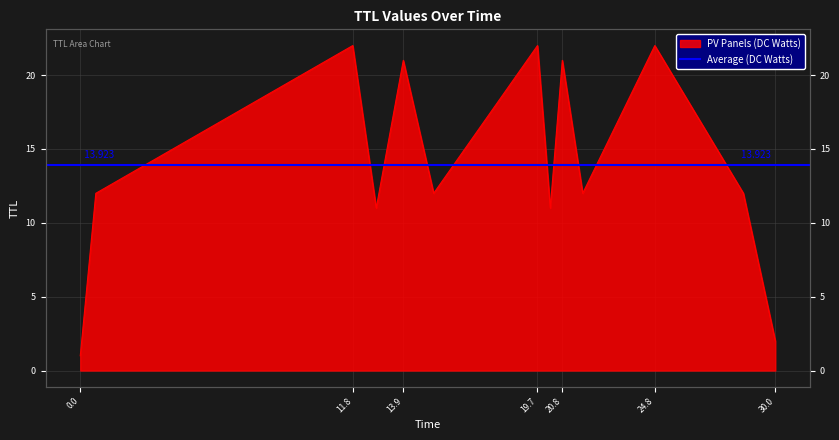

How many values exceed 12?

5